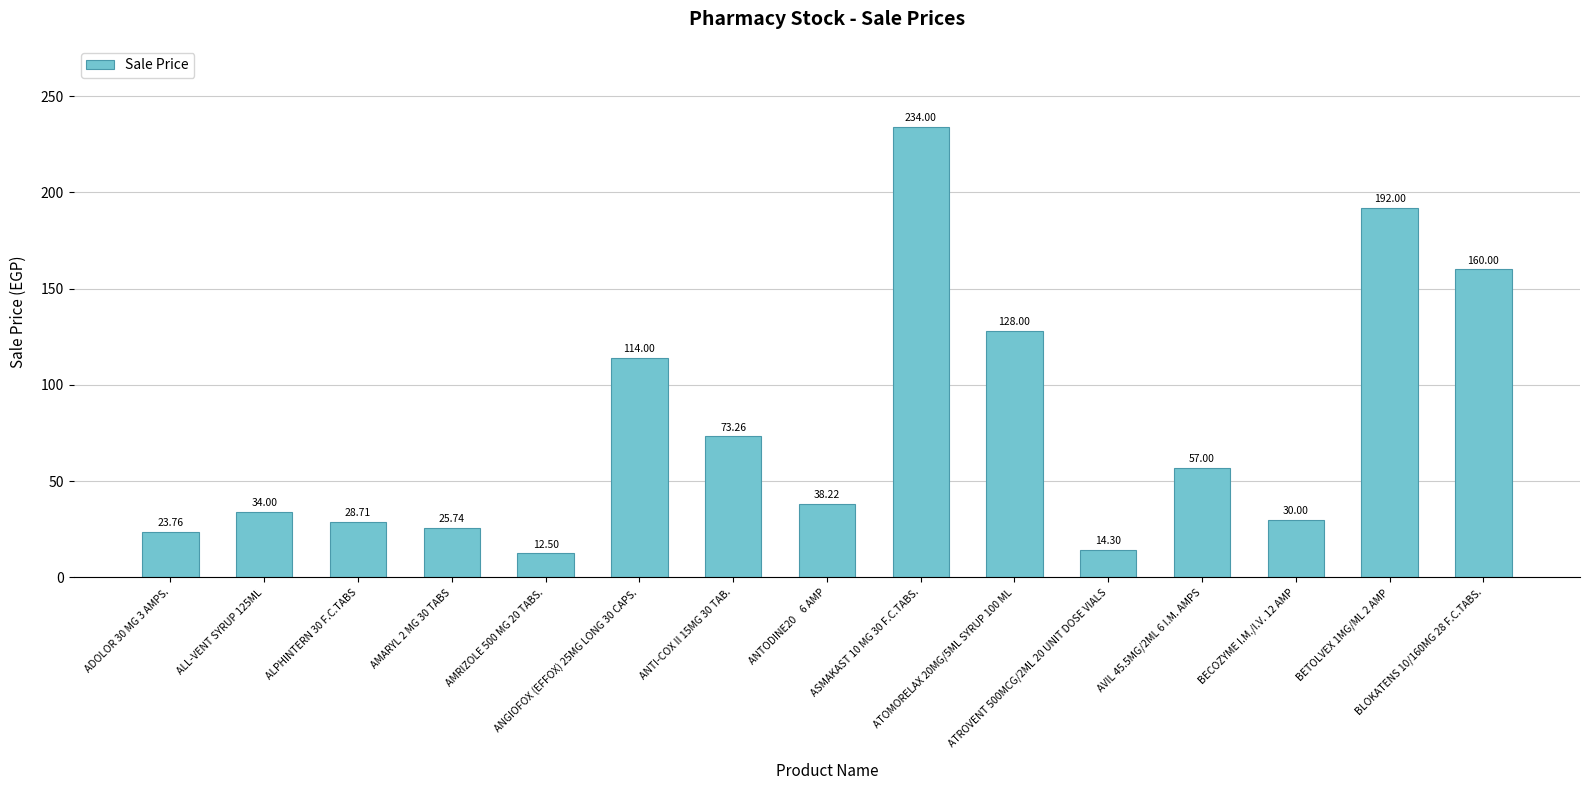

Rank the categories by value from highest to lowest.

ASMAKAST 10 MG 30 F.C.TABS., BETOLVEX 1MG/ML 2 AMP, BLOKATENS 10/160MG 28 F.C.TABS., ATOMORELAX 20MG/5ML SYRUP 100 ML, ANGIOFOX (EFFOX) 25MG LONG 30 CAPS., ANTI-COX II 15MG 30 TAB., AVIL 45.5MG/2ML 6 I.M. AMPS, ANTODINE20    6 AMP, ALL-VENT SYRUP 125ML, BECOZYME I.M./I.V. 12 AMP, ALPHINTERN 30 F.C.TABS, AMARYL 2 MG 30 TABS, ADOLOR 30 MG 3 AMPS., ATROVENT 500MCG/2ML 20 UNIT DOSE VIALS, AMRIZOLE 500 MG 20 TABS.